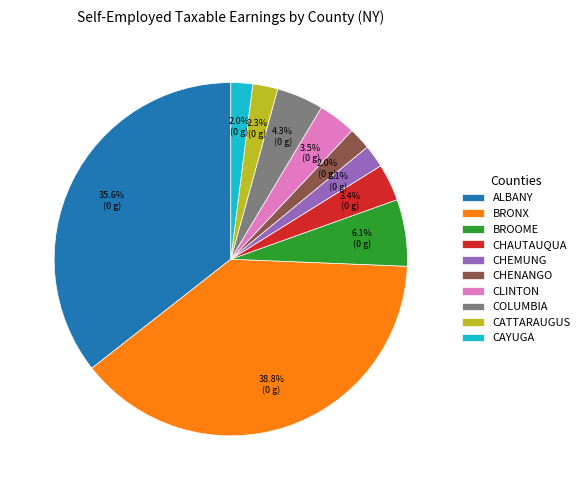

Combined, what portion of the pie is CHAUTAUQUA and BRONX?

42.2%